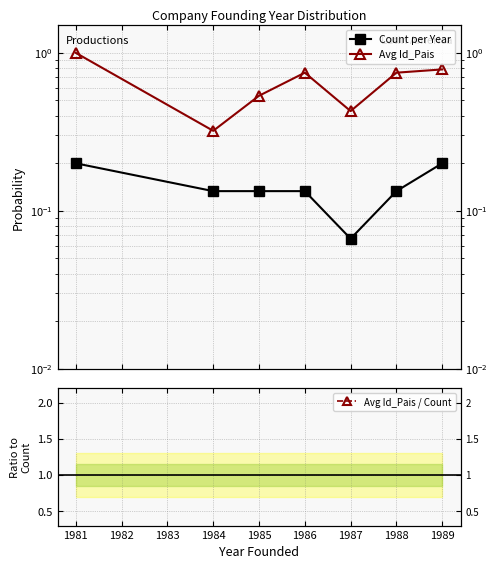

True or false: Avg Id_Pais / Count and Avg Id_Pais intersect in this chart.

False